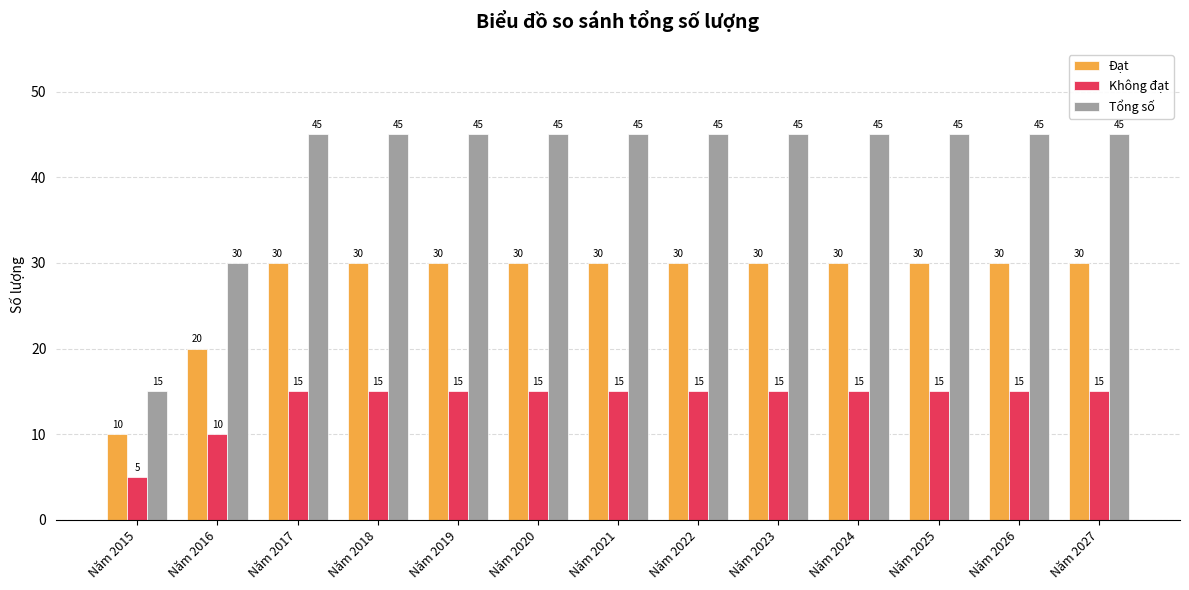

How many series are shown in this chart?

3